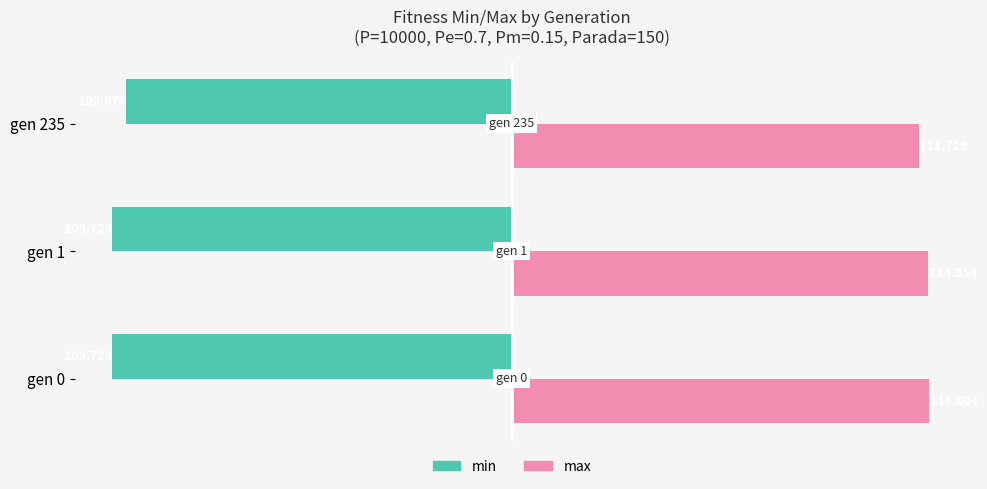

Is the value of max at gen 1 greater than the value of min at gen 0?

Yes